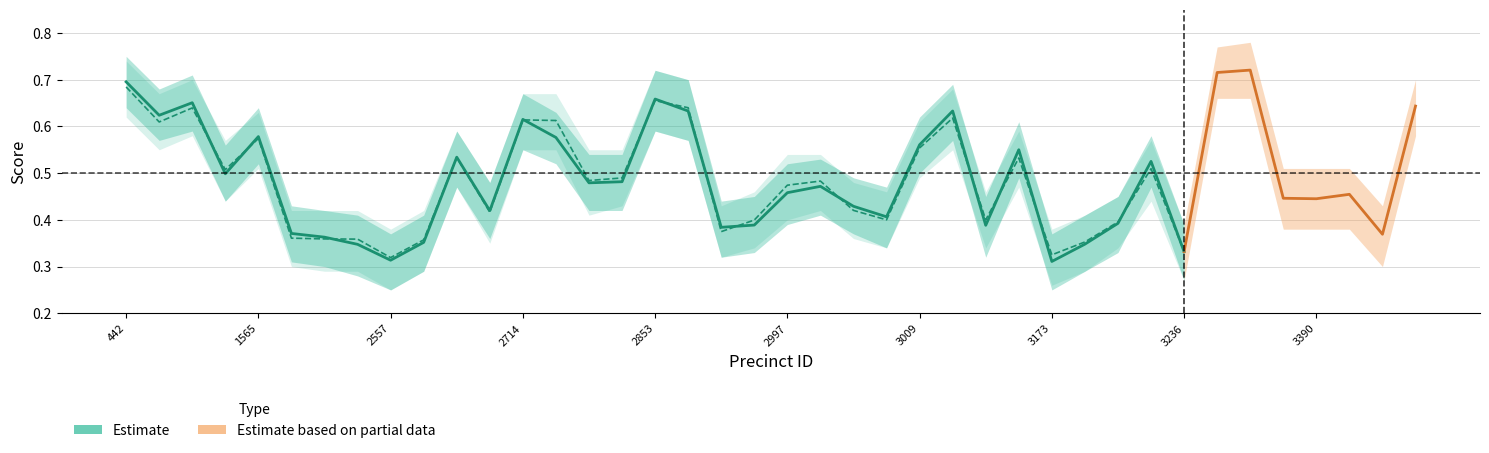

Reading left to right, transcribe all the data shown in this chart.

center_score: 442=0.7	552=0.6	610=0.7	1114=0.5	1565=0.6	1652=0.4	1950=0.4	2414=0.3	2557=0.3	2619=0.4	2643=0.5	2703=0.4	2714=0.6	2716=0.6	2784=0.5	2786=0.5	2853=0.7	2856=0.6	2923=0.4	2993=0.4	2997=0.5	3002=0.5	3004=0.4	3007=0.4	3009=0.6	3012=0.6	3065=0.4	3161=0.6	3173=0.3	3226=0.3	3228=0.4	3231=0.5	3236=0.3	3244=0.7	3323=0.7	3385=0.4	3390=0.4	3403=0.5	3410=0.4	3476=0.6
center_score_upper: 442=0.8	552=0.7	610=0.7	1114=0.6	1565=0.6	1652=0.4	1950=0.4	2414=0.4	2557=0.4	2619=0.4	2643=0.6	2703=0.5	2714=0.7	2716=0.6	2784=0.5	2786=0.5	2853=0.7	2856=0.7	2923=0.4	2993=0.5	2997=0.5	3002=0.5	3004=0.5	3007=0.5	3009=0.6	3012=0.7	3065=0.5	3161=0.6	3173=0.4	3226=0.4	3228=0.5	3231=0.6	3236=0.4	3244=0.8	3323=0.8	3385=0.5	3390=0.5	3403=0.5	3410=0.4	3476=0.7
center_score_lower: 442=0.6	552=0.6	610=0.6	1114=0.4	1565=0.5	1652=0.3	1950=0.3	2414=0.3	2557=0.2	2619=0.3	2643=0.5	2703=0.4	2714=0.6	2716=0.5	2784=0.4	2786=0.4	2853=0.6	2856=0.6	2923=0.3	2993=0.3	2997=0.4	3002=0.4	3004=0.4	3007=0.3	3009=0.5	3012=0.6	3065=0.3	3161=0.5	3173=0.2	3226=0.3	3228=0.3	3231=0.5	3236=0.3	3244=0.7	3323=0.7	3385=0.4	3390=0.4	3403=0.4	3410=0.3	3476=0.6
droppoff_score: 442=0.7	552=0.6	610=0.6	1114=0.5	1565=0.6	1652=0.4	1950=0.4	2414=0.4	2557=0.3	2619=0.4	2643=0.5	2703=0.4	2714=0.6	2716=0.6	2784=0.5	2786=0.5	2853=0.7	2856=0.6	2923=0.4	2993=0.4	2997=0.5	3002=0.5	3004=0.4	3007=0.4	3009=0.6	3012=0.6	3065=0.4	3161=0.5	3173=0.3	3226=0.4	3228=0.4	3231=0.5	3236=0.3	3244=0.7	3323=0.7	3385=0.4	3390=0.4	3403=0.4	3410=0.4	3476=0.6
droppoff_score_upper: 442=0.7	552=0.7	610=0.7	1114=0.6	1565=0.6	1652=0.4	1950=0.4	2414=0.4	2557=0.4	2619=0.4	2643=0.6	2703=0.5	2714=0.7	2716=0.7	2784=0.6	2786=0.6	2853=0.7	2856=0.7	2923=0.4	2993=0.5	2997=0.5	3002=0.5	3004=0.5	3007=0.5	3009=0.6	3012=0.7	3065=0.5	3161=0.6	3173=0.4	3226=0.4	3228=0.5	3231=0.6	3236=0.4	3244=0.8	3323=0.8	3385=0.5	3390=0.5	3403=0.5	3410=0.4	3476=0.7
droppoff_score_lower: 442=0.6	552=0.6	610=0.6	1114=0.4	1565=0.5	1652=0.3	1950=0.3	2414=0.3	2557=0.2	2619=0.3	2643=0.5	2703=0.3	2714=0.6	2716=0.6	2784=0.4	2786=0.4	2853=0.6	2856=0.6	2923=0.3	2993=0.3	2997=0.4	3002=0.4	3004=0.4	3007=0.3	3009=0.5	3012=0.6	3065=0.3	3161=0.5	3173=0.3	3226=0.3	3228=0.3	3231=0.4	3236=0.3	3244=0.7	3323=0.7	3385=0.4	3390=0.4	3403=0.4	3410=0.3	3476=0.6